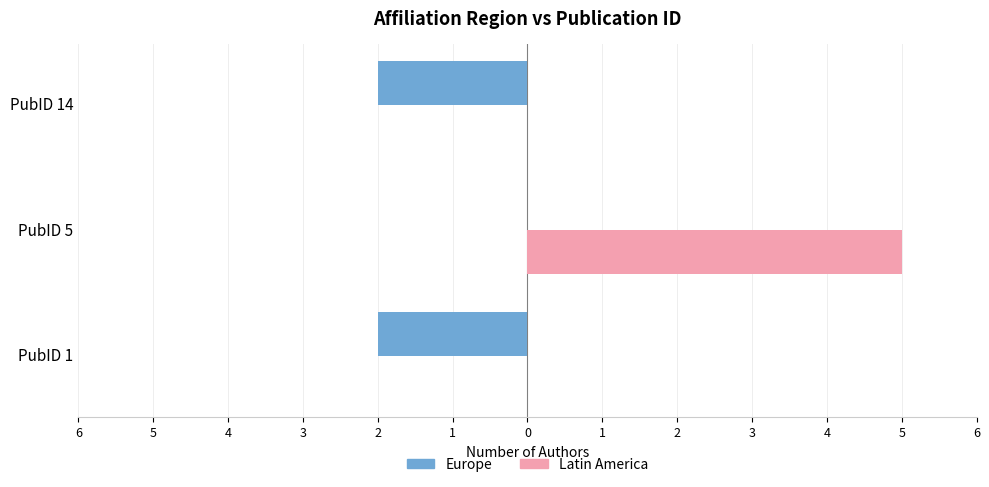

What are all the series names shown in the legend?

Europe, Latin America